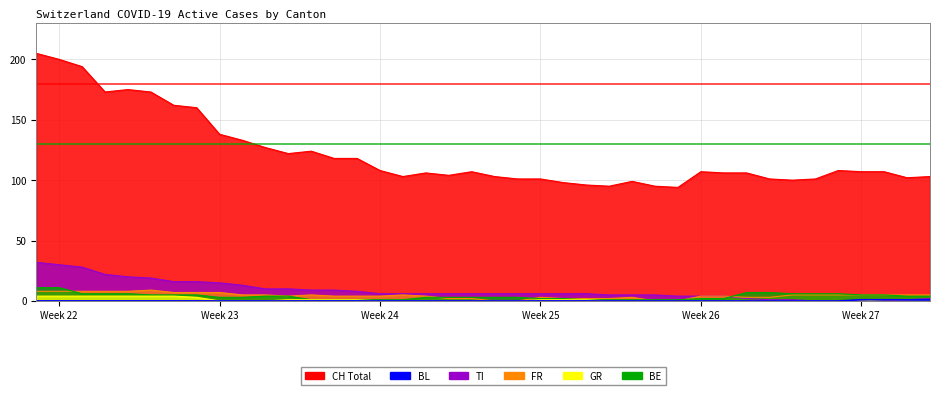

What is the sum of all BE values?

152